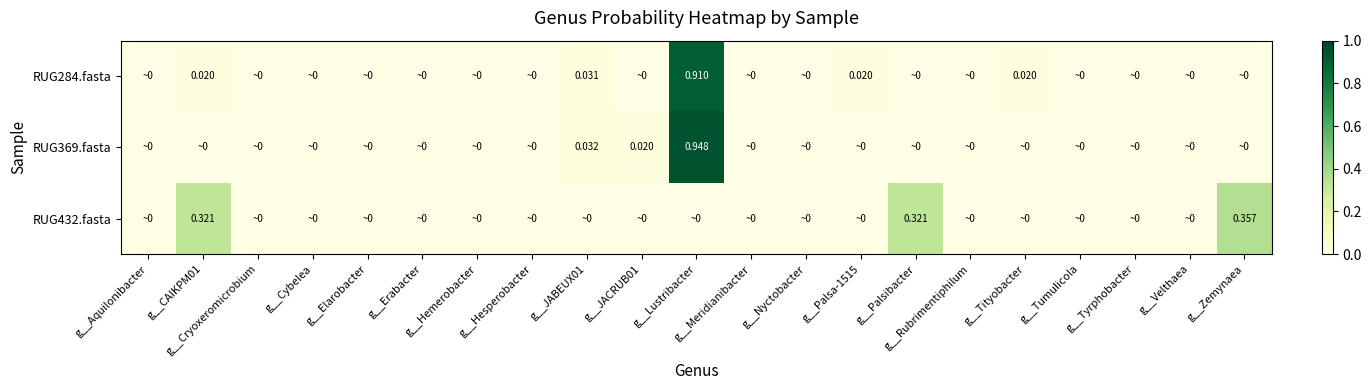

What is the difference between the maximum and second lowest values in the RUG432.fasta series?

0.4